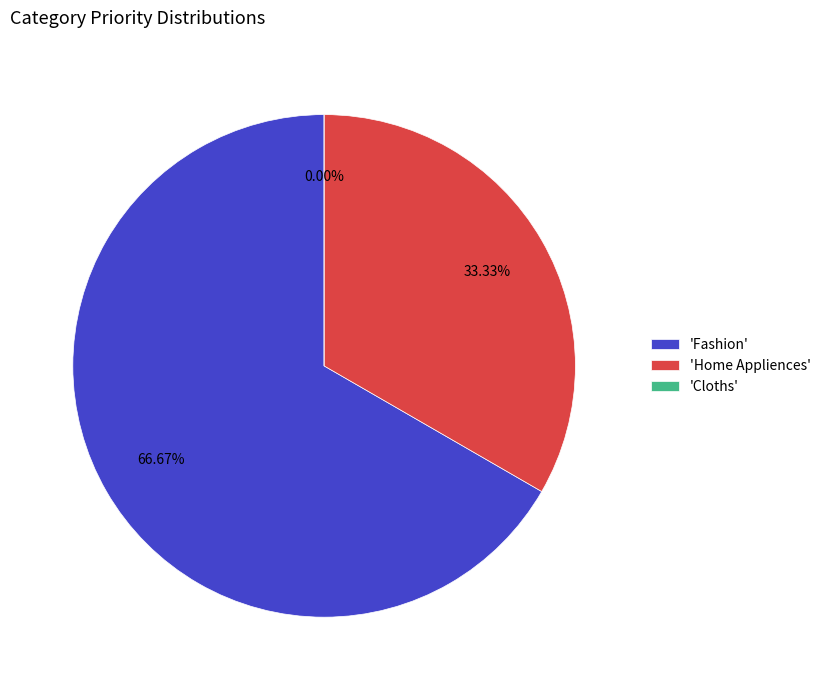

What is the largest slice in the pie chart?

Fashion